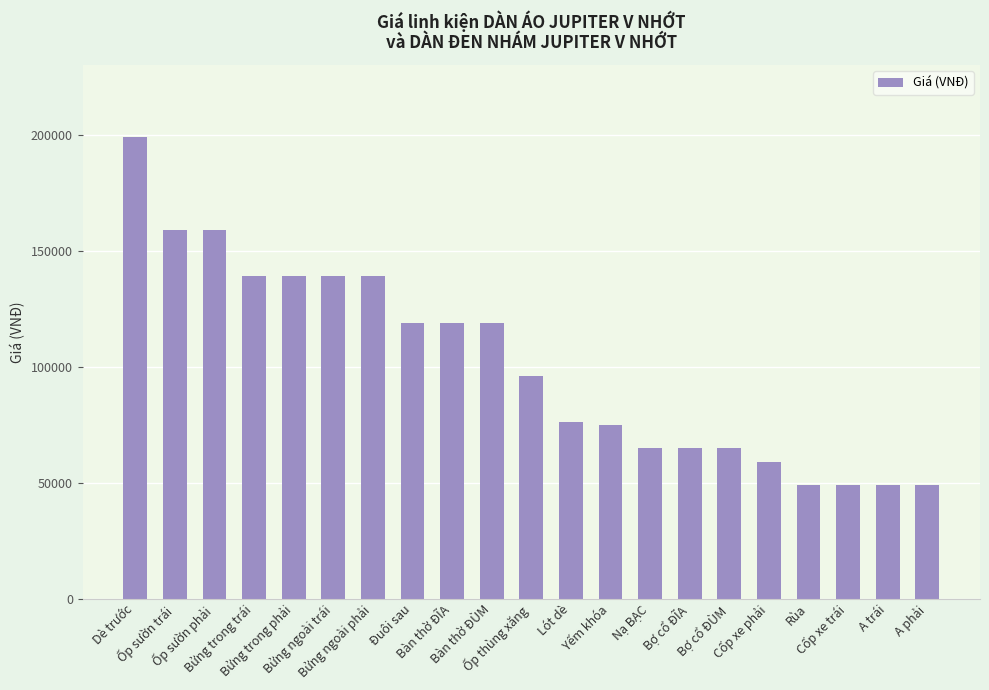

What is the sum of all values?

2126999.6